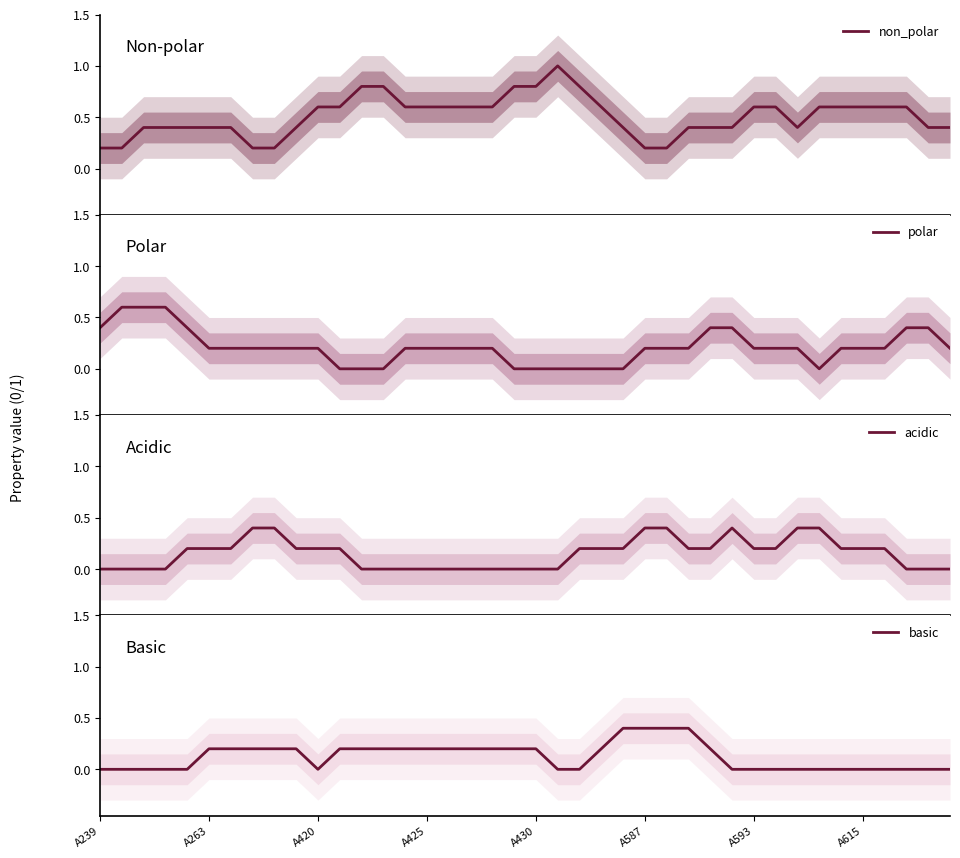

What is the sum of the basic values at 17 and 35?

0.2